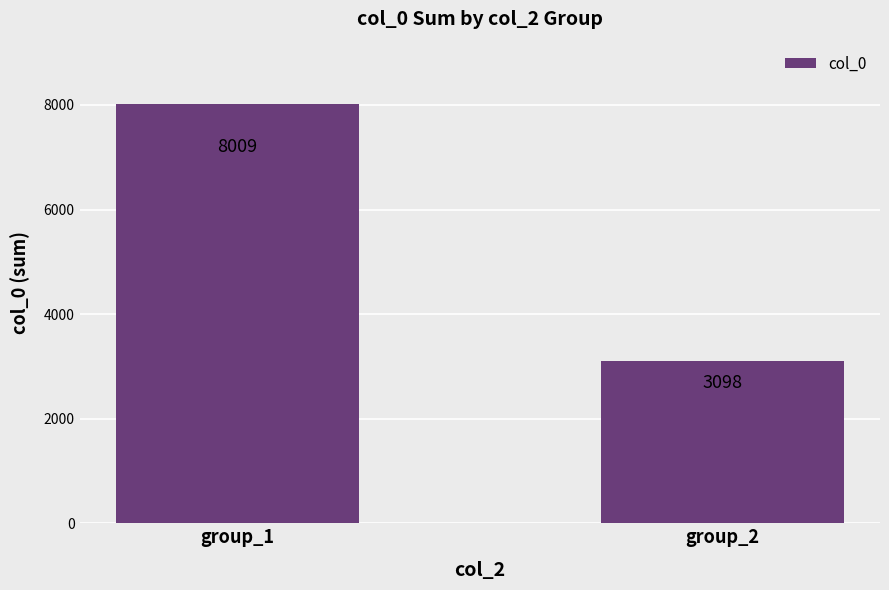

Reading left to right, list all the values displayed in this chart.

8009	3098